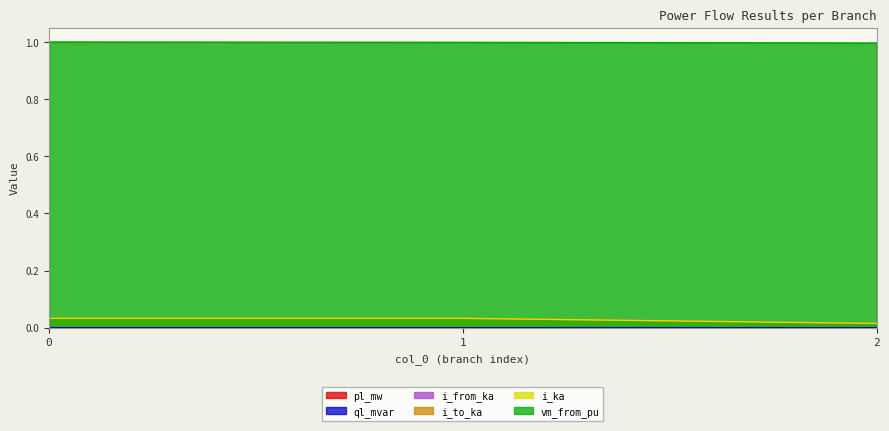

How many lines are shown in the chart?

6